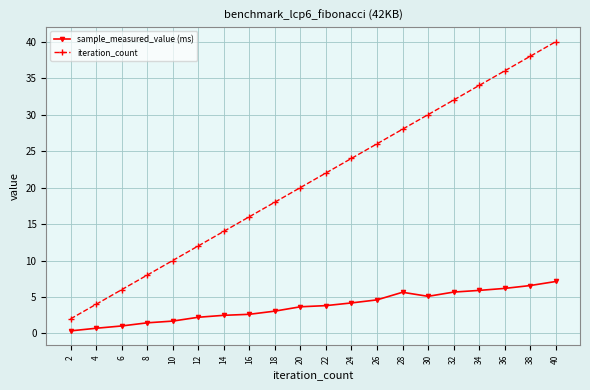

What is the highest value of the sample_measured_value (ms) series?

7.1